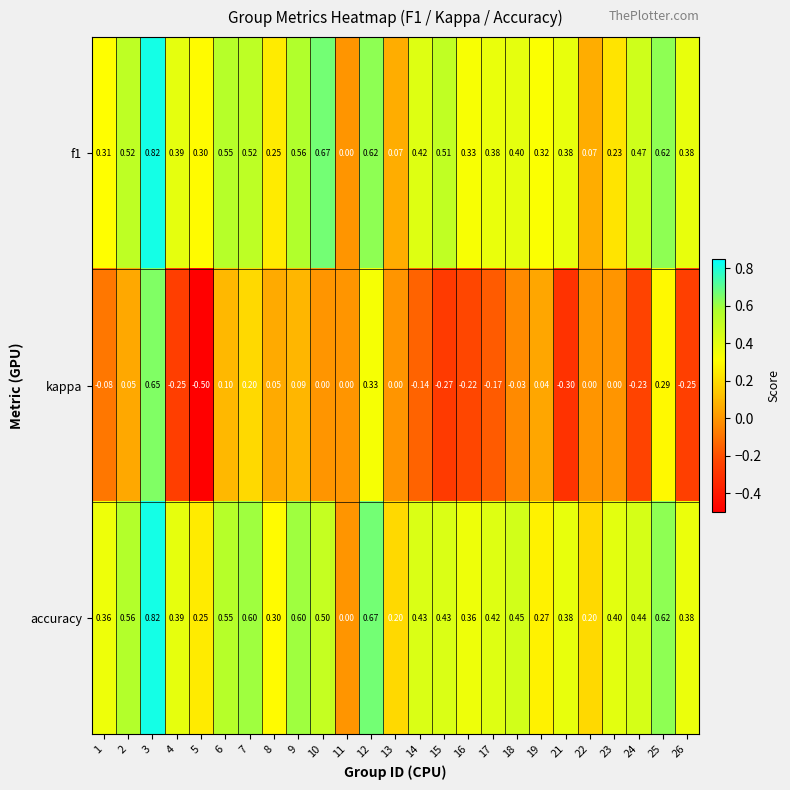

What is the total value across all series at 4?

0.5